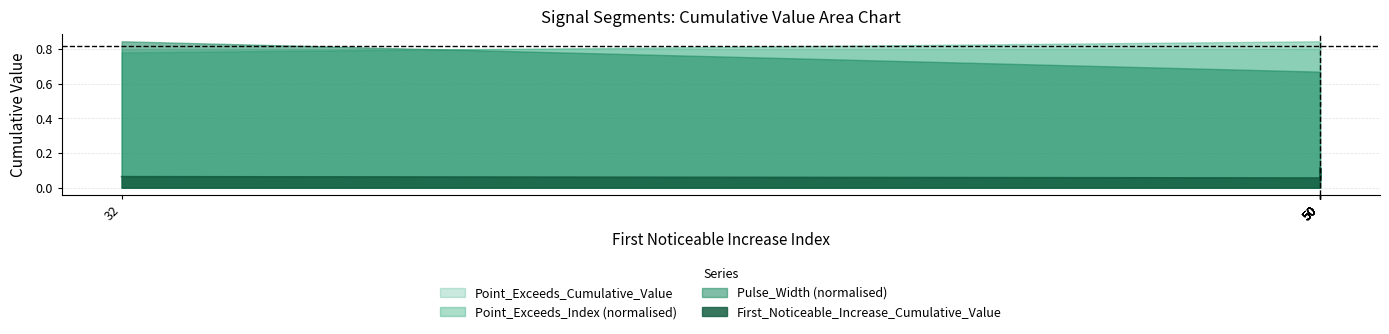

What is the average value?

0.1